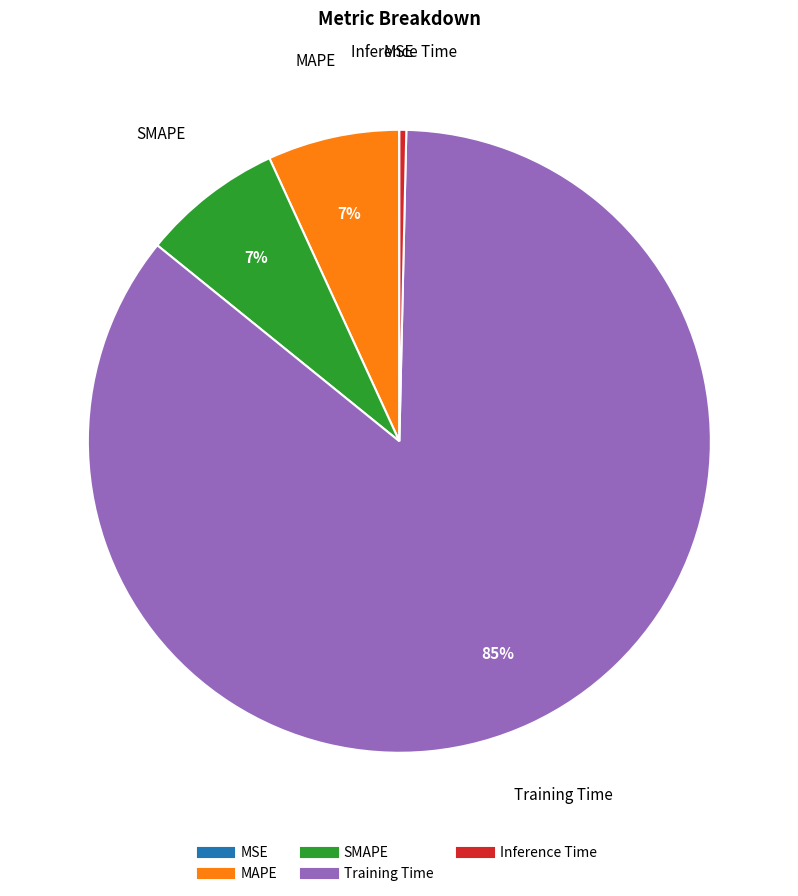

The Training Time slice represents 97% of the pie. True or false?

False